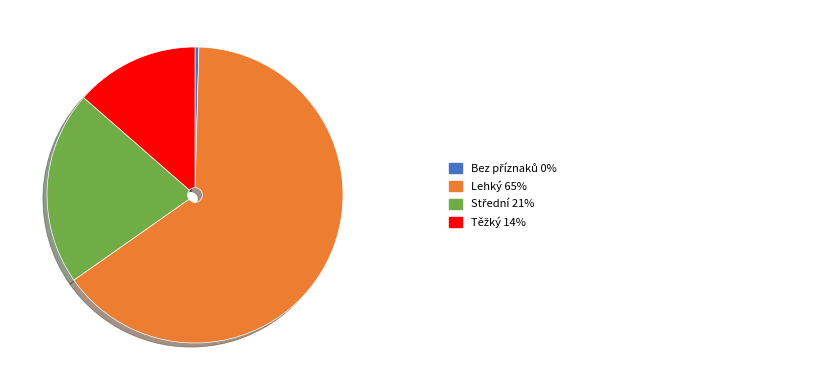

How many segments does this pie chart have?

4